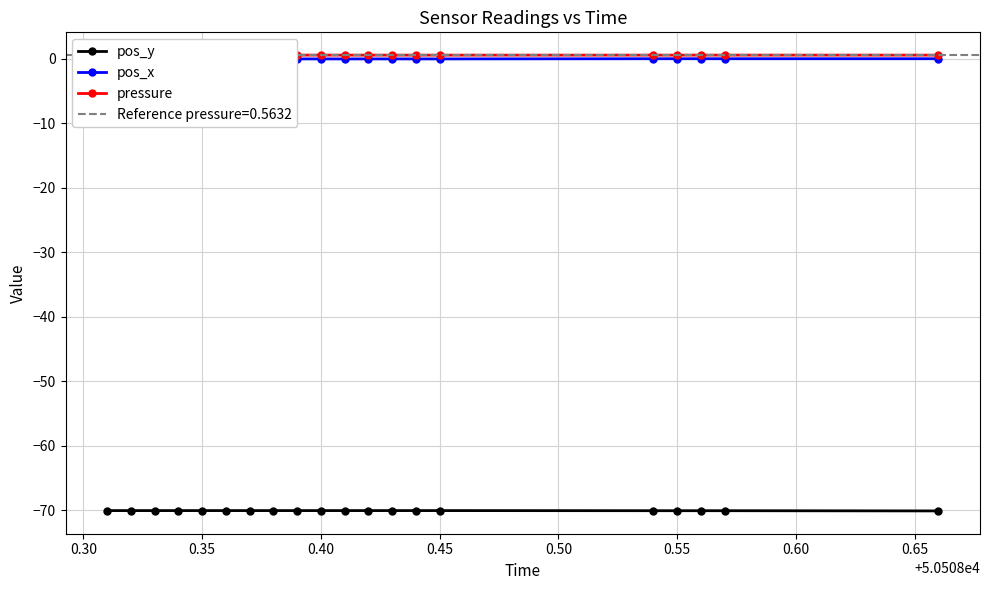

How many pressure values are between 0 and 1?

20